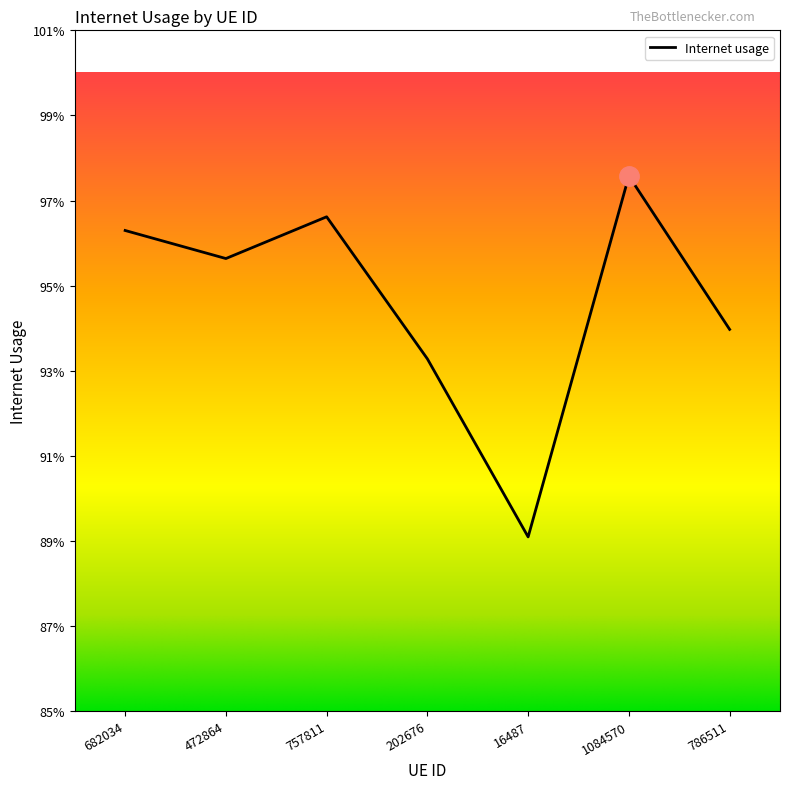

The chart shows a value of 1.0 at 1084570. True or false?

True